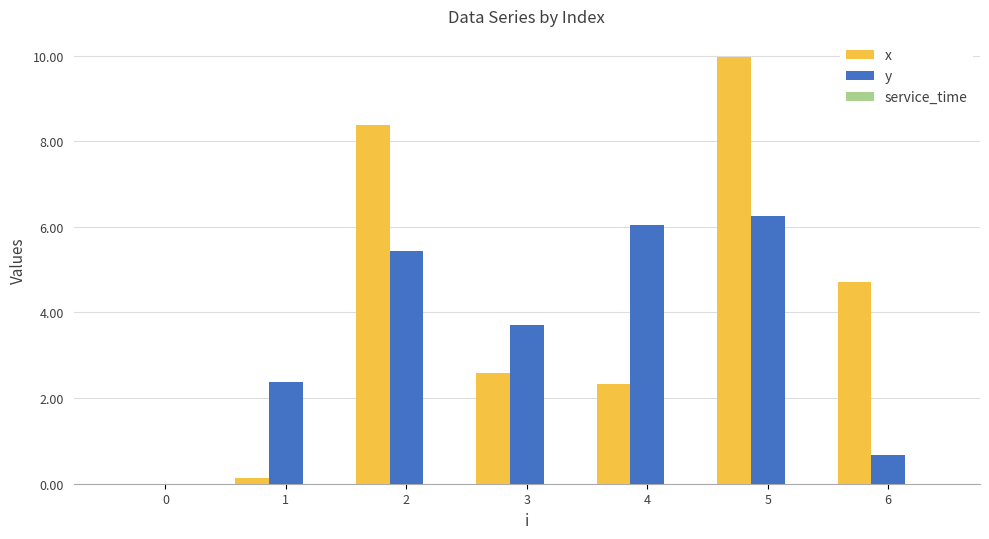

Where does the y series first go above 3?

2